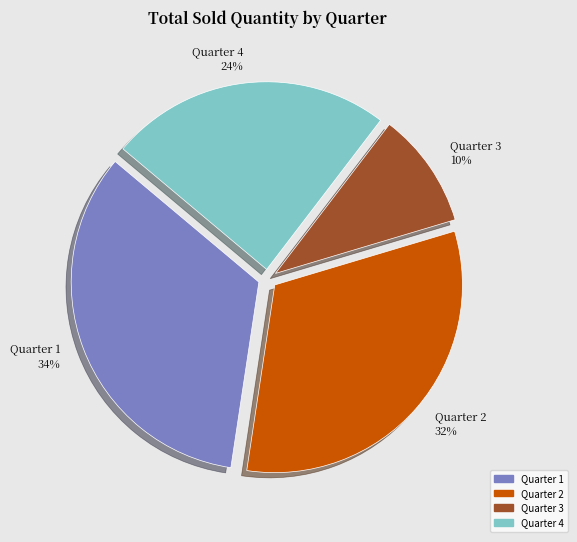

Combined, do Quarter 1 and Quarter 3 account for over 50%?

No